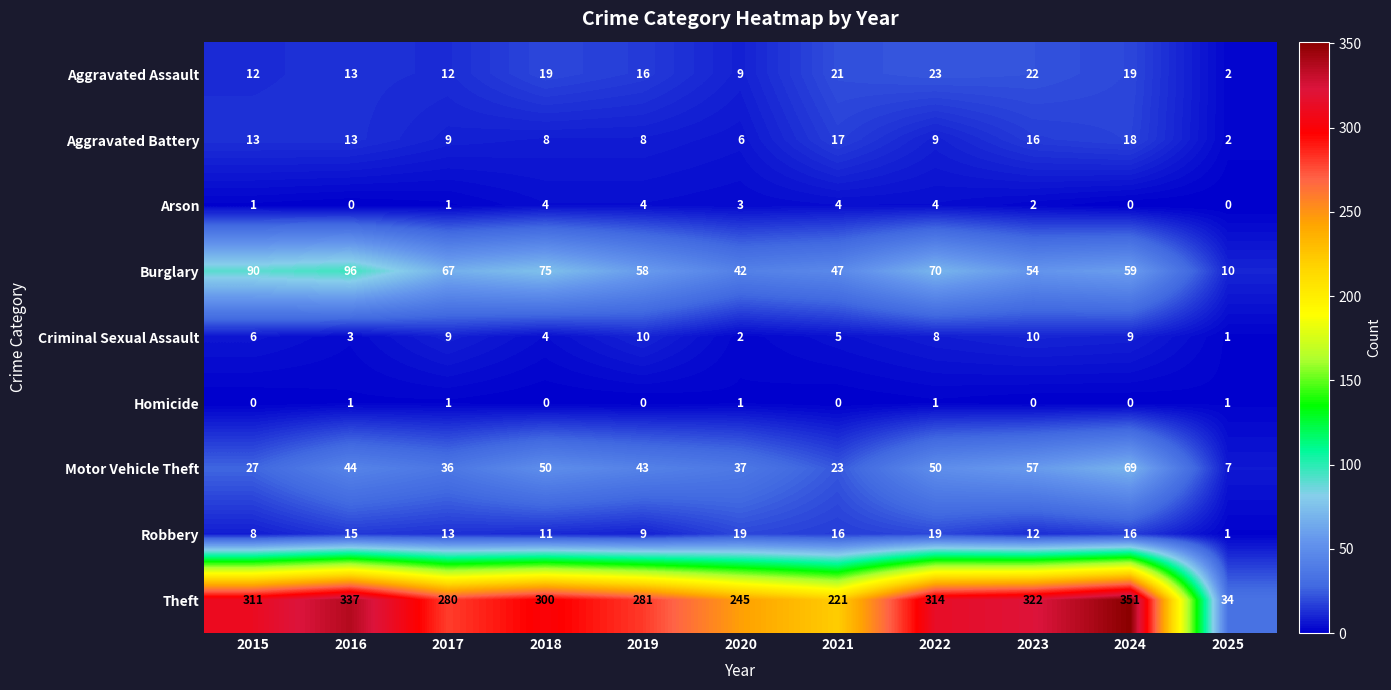

List the series in order of their peak value, highest first.

Theft, Burglary, Motor Vehicle Theft, Aggravated Assault, Robbery, Aggravated Battery, Criminal Sexual Assault, Arson, Homicide